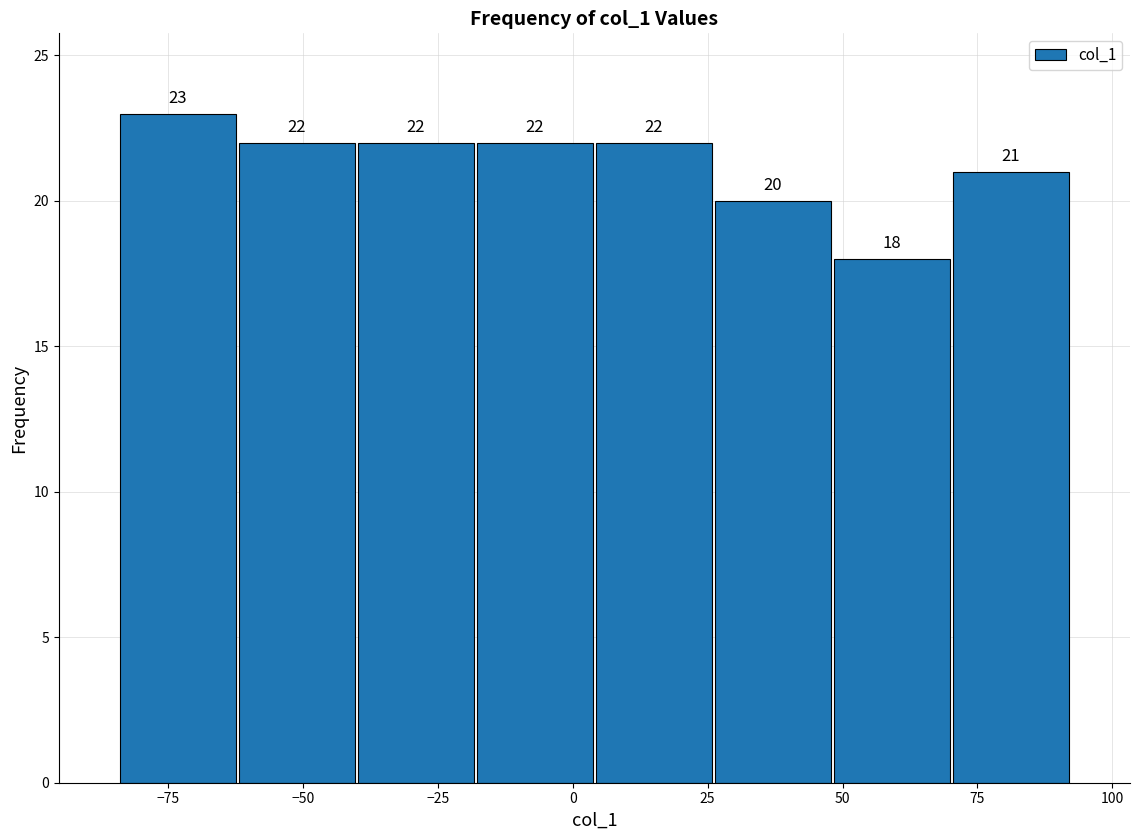

Reading left to right, list every bar in this chart as the range it spans on the x-axis followed by its height. The bar edges are not printed on the chart, so give them approximately, as read against the axis.

-85 to -60: 23
-60 to -40: 22
-40 to -20: 22
-20 to 5: 22
5 to 25: 22
25 to 50: 20
50 to 70: 18
70 to 90: 21